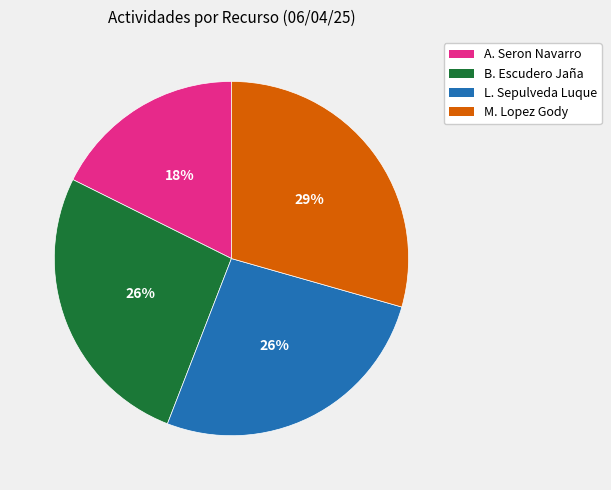

To the nearest percent, what is the average slice percentage?

25%